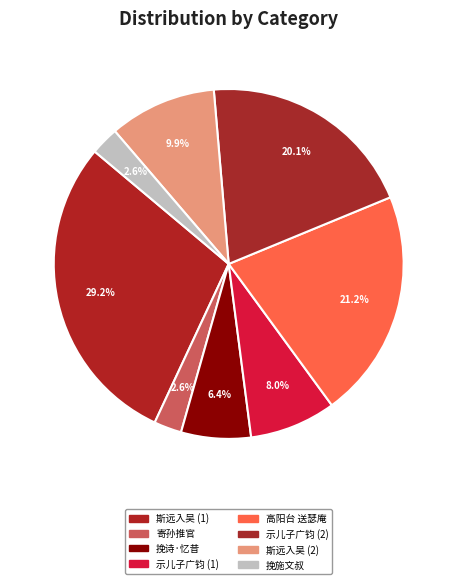

Which slice is the largest?

斯远入吴 (1)